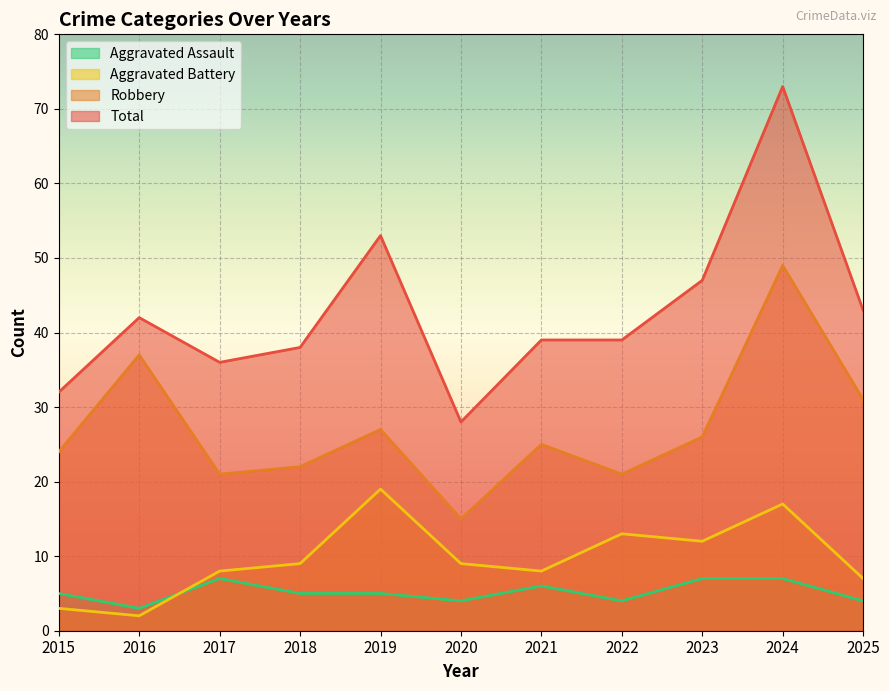

Is the value of Aggravated Battery at 2021 greater than the value of Total at 2022?

No